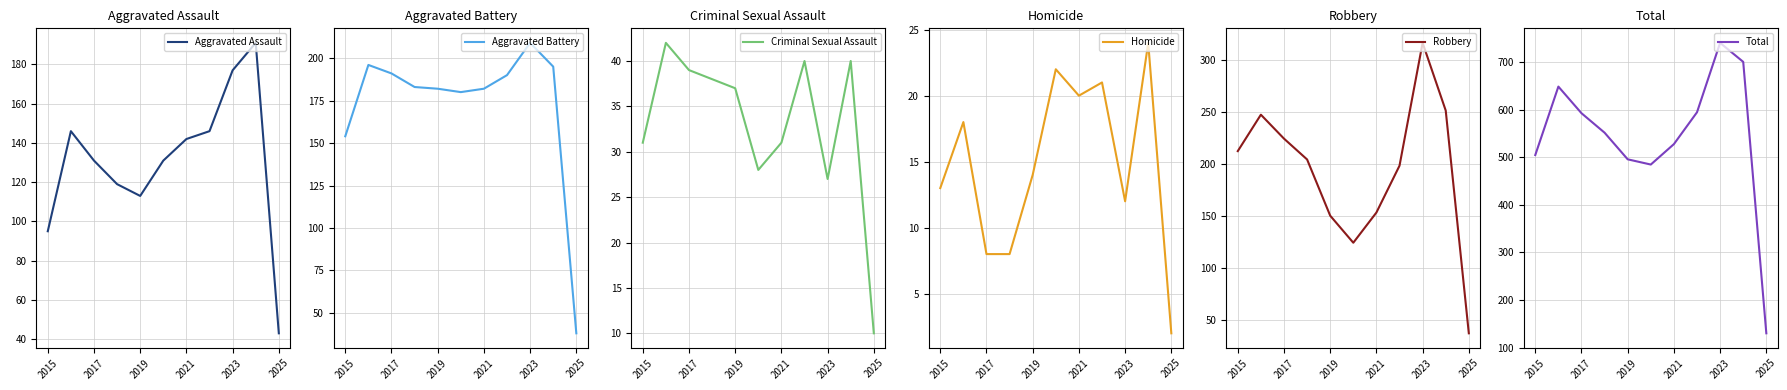

What is the minimum value for Robbery?

37